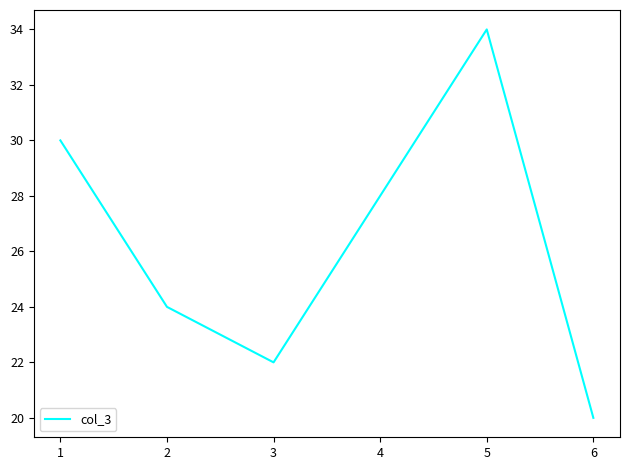

What is the change in value from 1 to 5?

+4